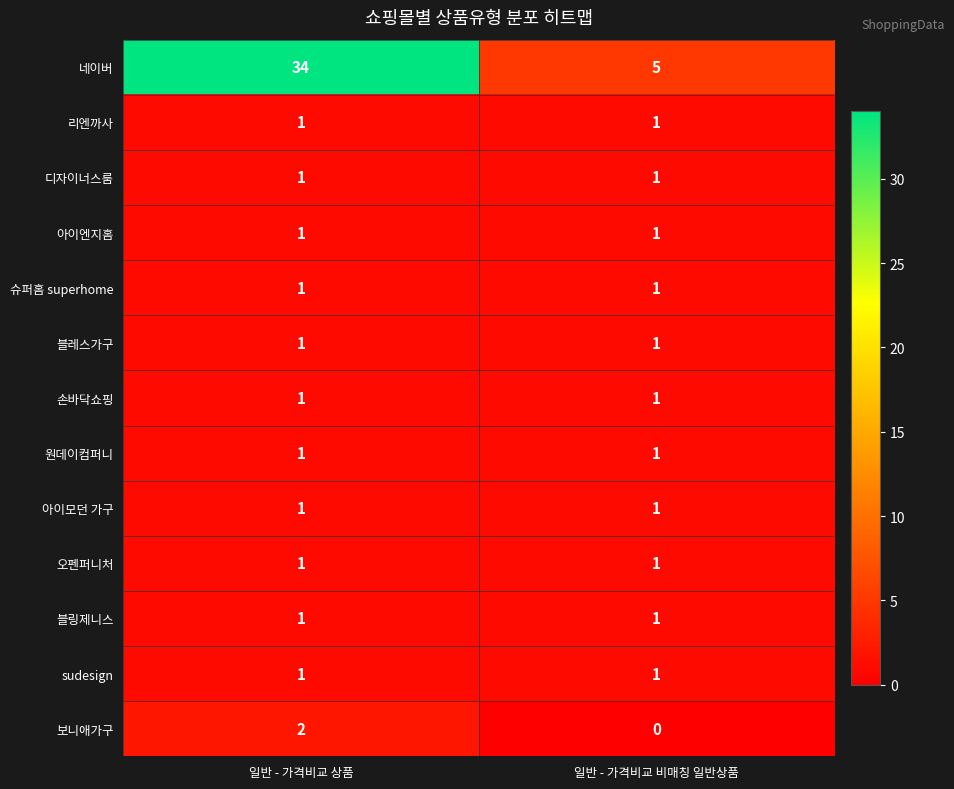

What is the total value across all series at 일반 - 가격비교 상품?

47